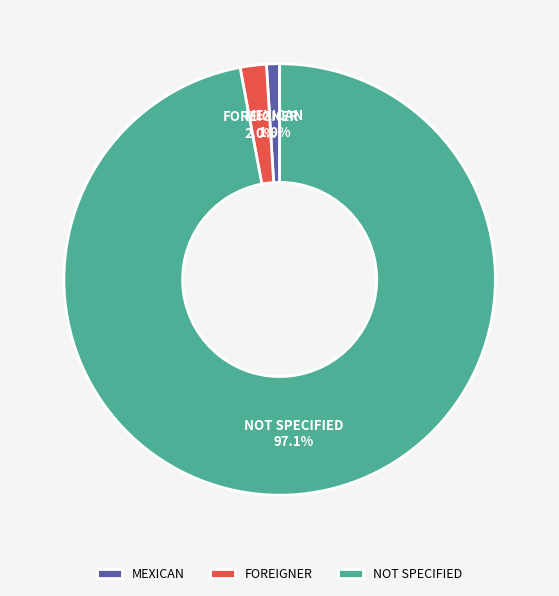

The NOT SPECIFIED slice represents 97% of the pie. True or false?

True